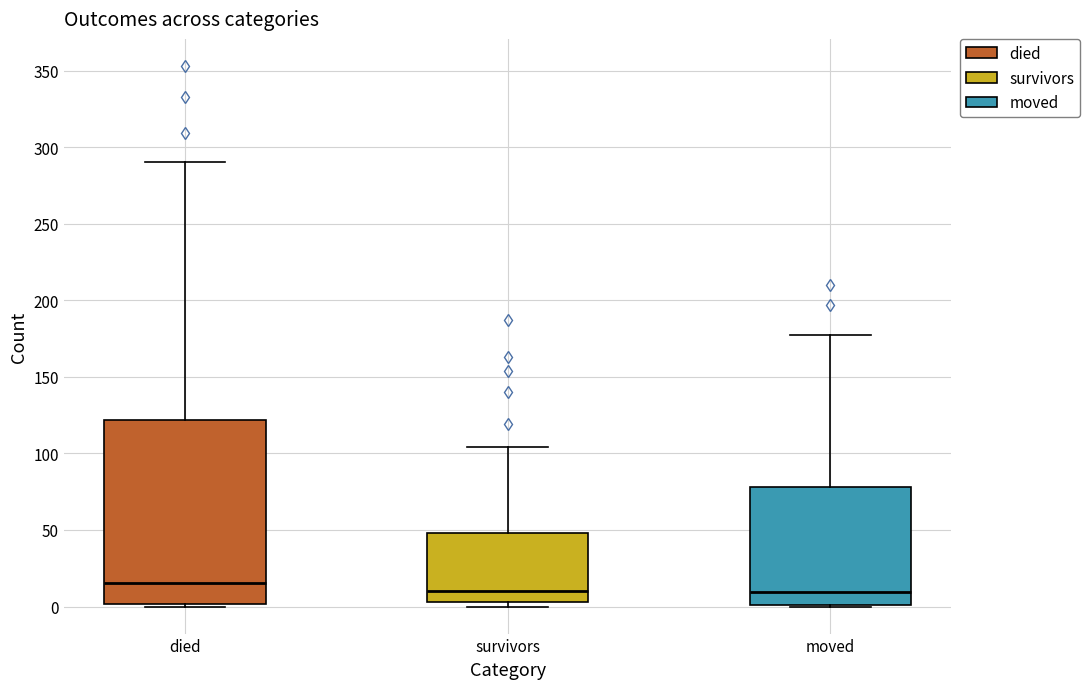

Reading left to right, read every box against the y-axis: the position of its median line, the range the box covers, and the ends of its whiskers. The values are not printed on the chart, so give them approximately, as read against the axis.

died: median 15, box 0 to 120, whiskers 0 to 290
survivors: median 10, box 5 to 50, whiskers 0 to 105
moved: median 10, box 0 to 80, whiskers 0 to 175